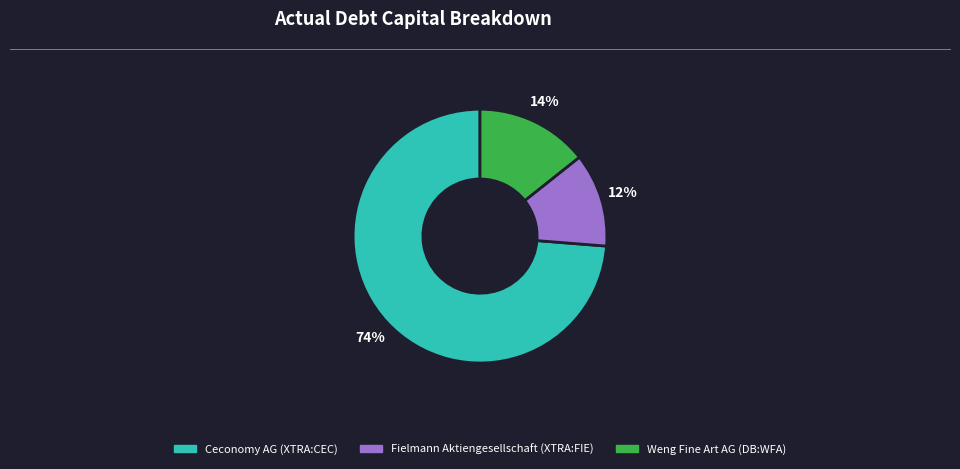

True or false: Ceconomy AG (XTRA:CEC) accounts for 63% of the total.

False